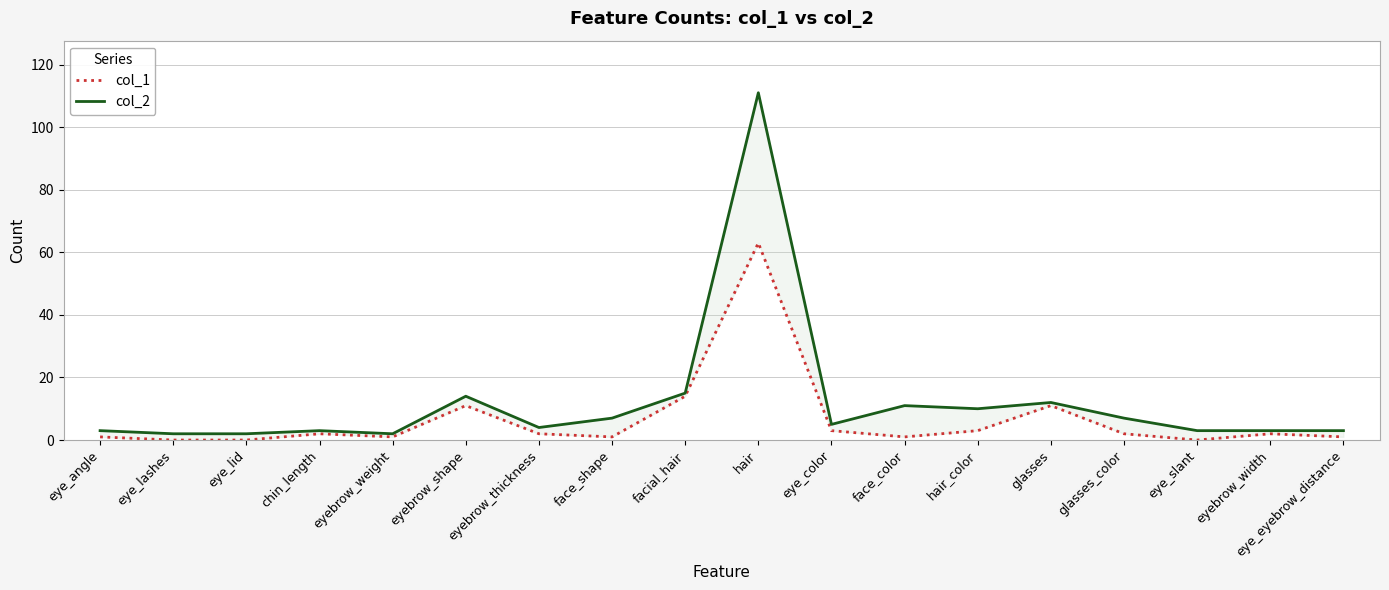

Is it true that col_2 equals 19 at face_color?

False